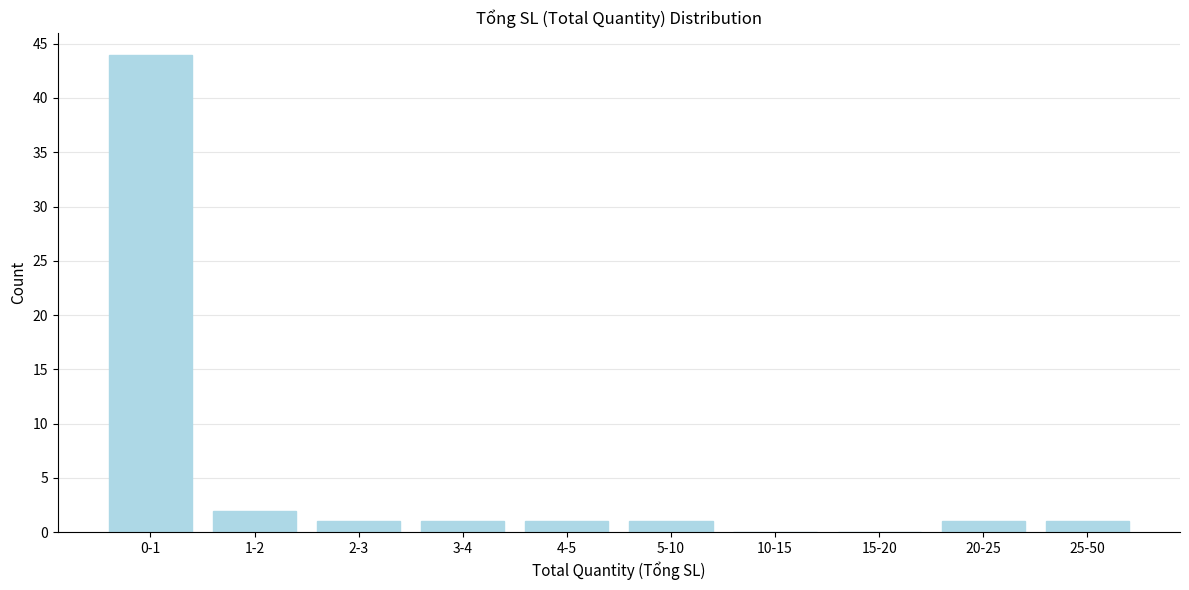

Reading right to left, what are all the values shown in this chart?

25-50=1	20-25=1	15-20=0	10-15=0	5-10=1	4-5=1	3-4=1	2-3=1	1-2=2	0-1=44